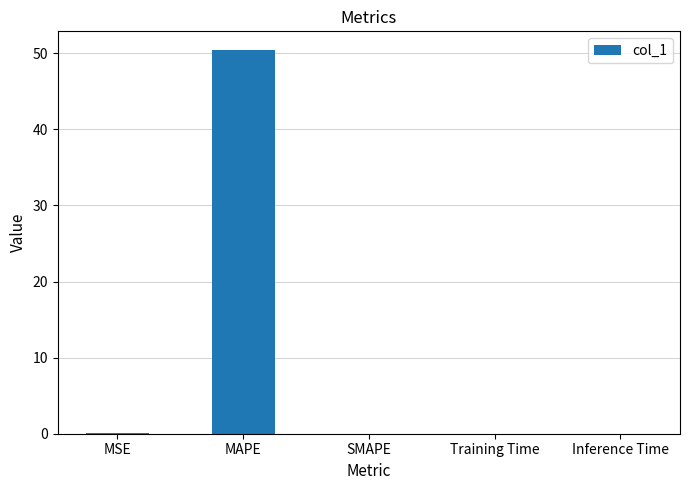

Which has a higher value, SMAPE or MAPE?

MAPE